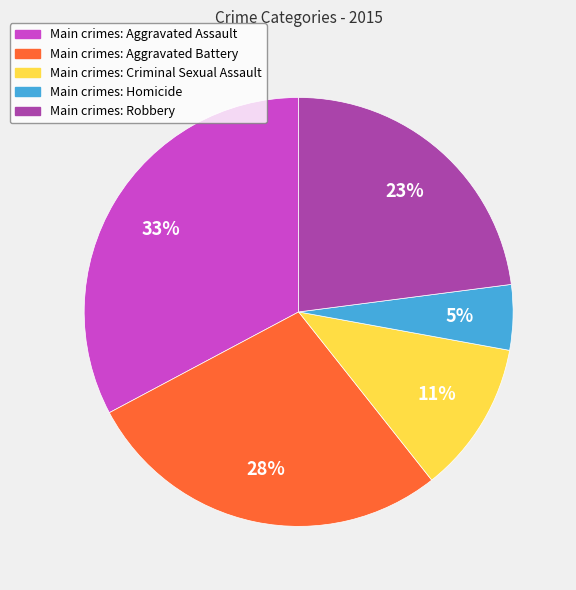

Count the number of slices in the pie.

5